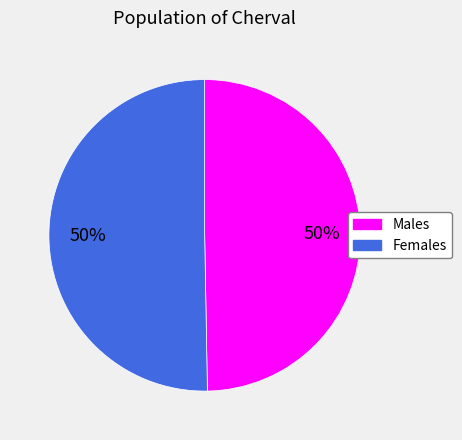

To the nearest percent, what portion does Females represent?

50%